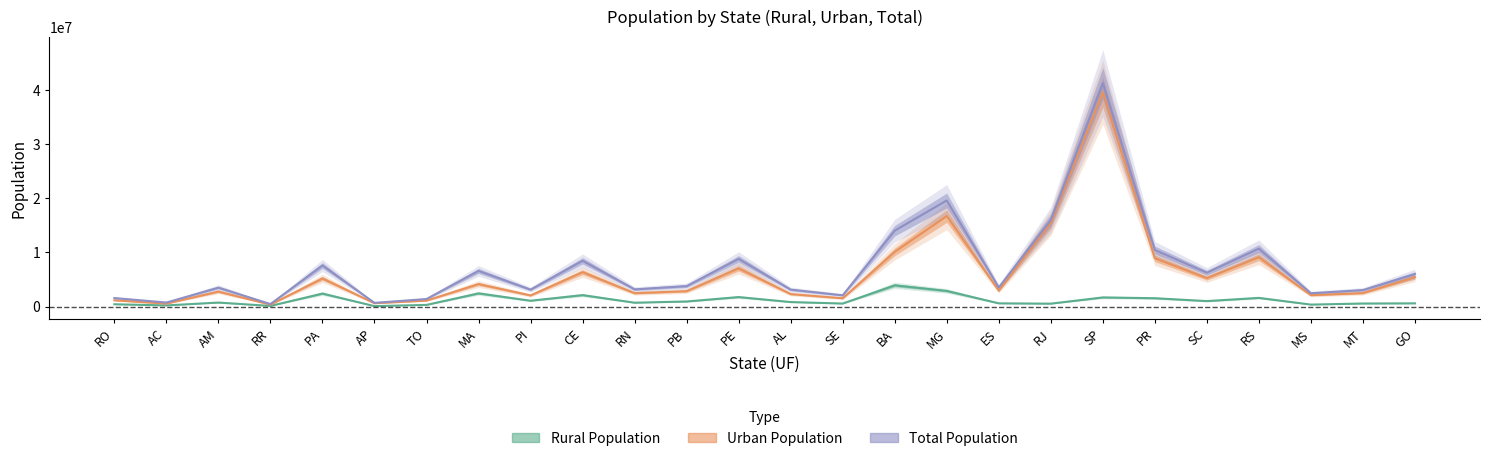

What is the value of the Total Population point at the 10th from the left?

8452381